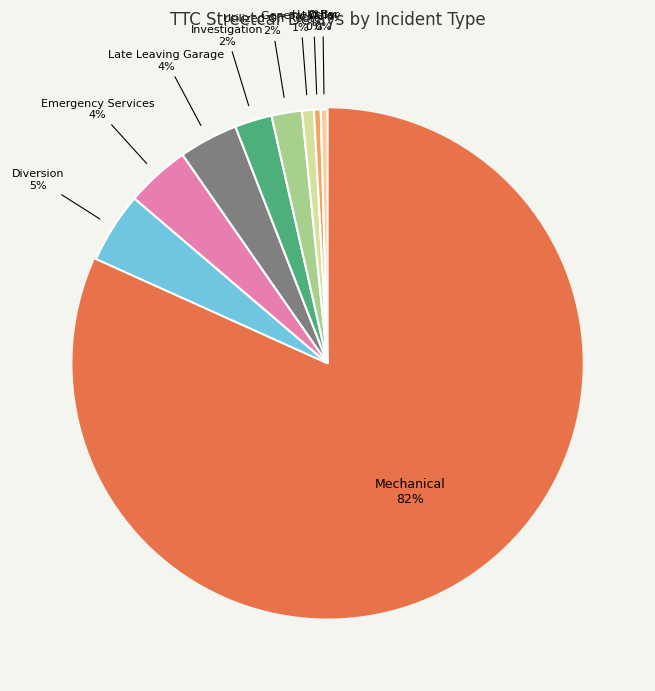

How many slices are in this pie chart?

9